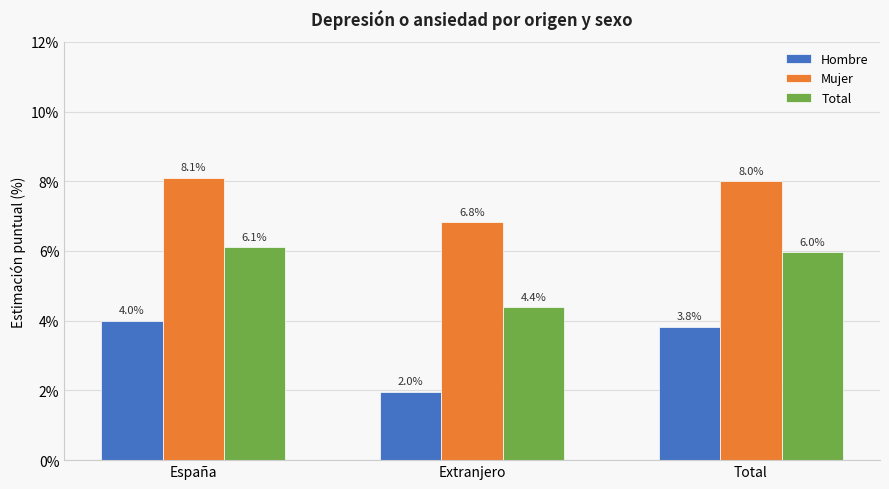

What is the value of the Hombre bar at the 2nd from the left?

2.0